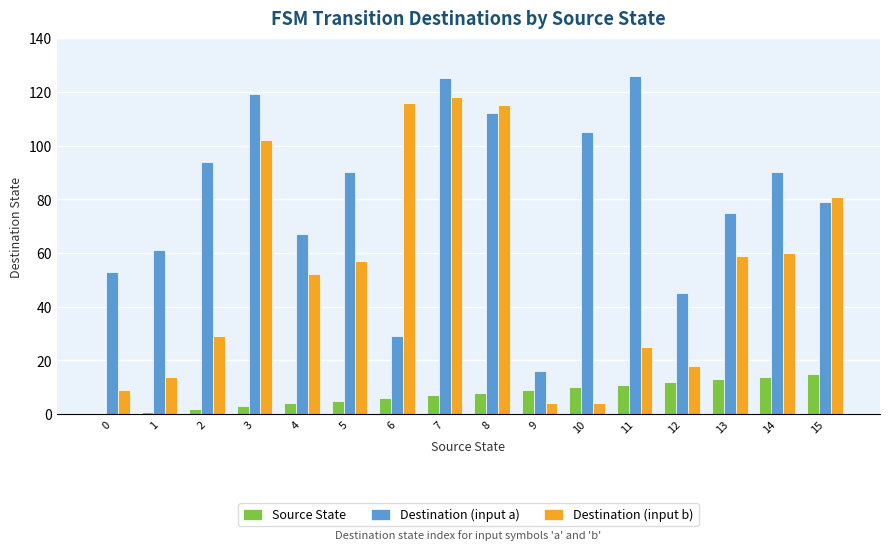

What is the highest value of the Destination (input a) series?

126